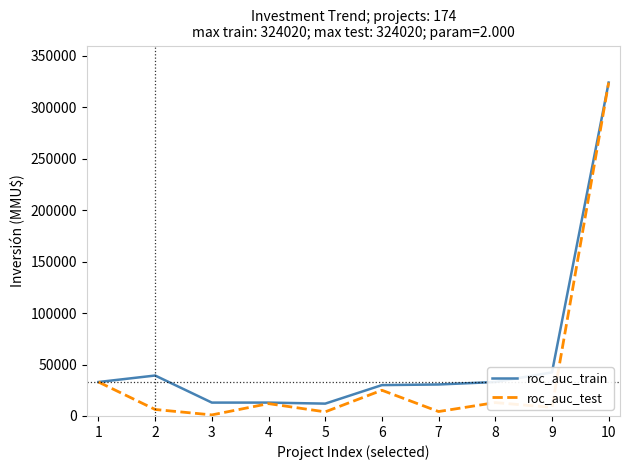

True or false: roc_auc_test has a value of 6119 at 6.

False